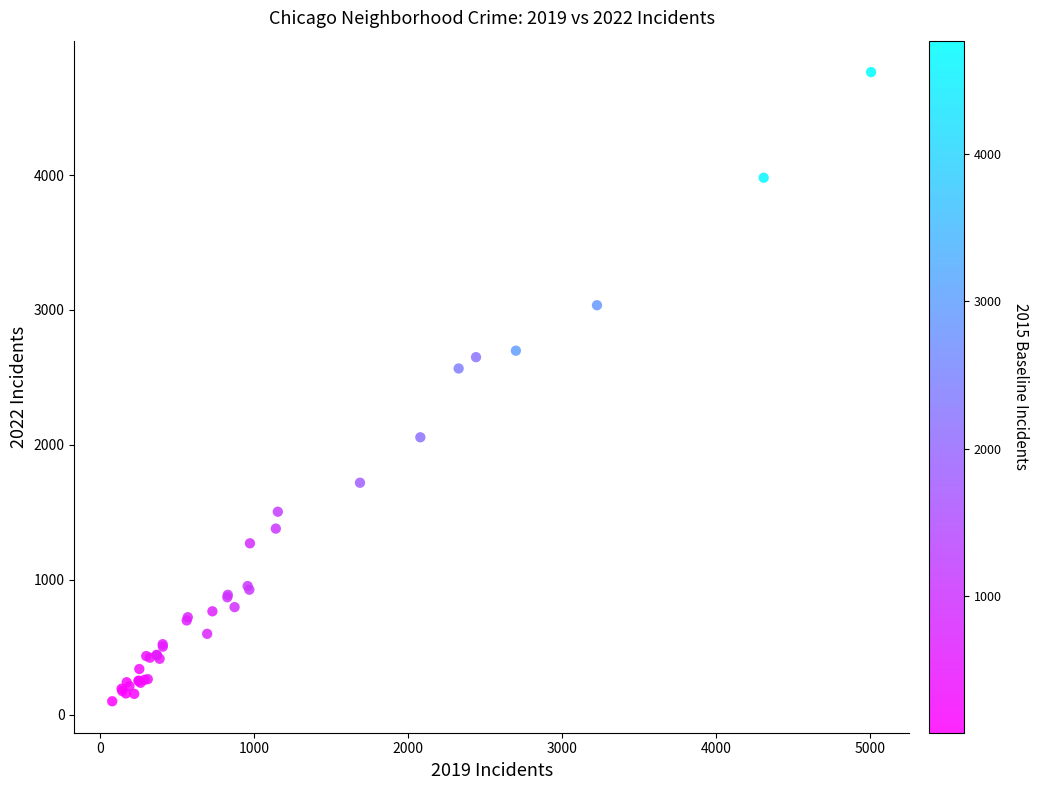

What Y value in the scatter plot is closest to 2431?

2566